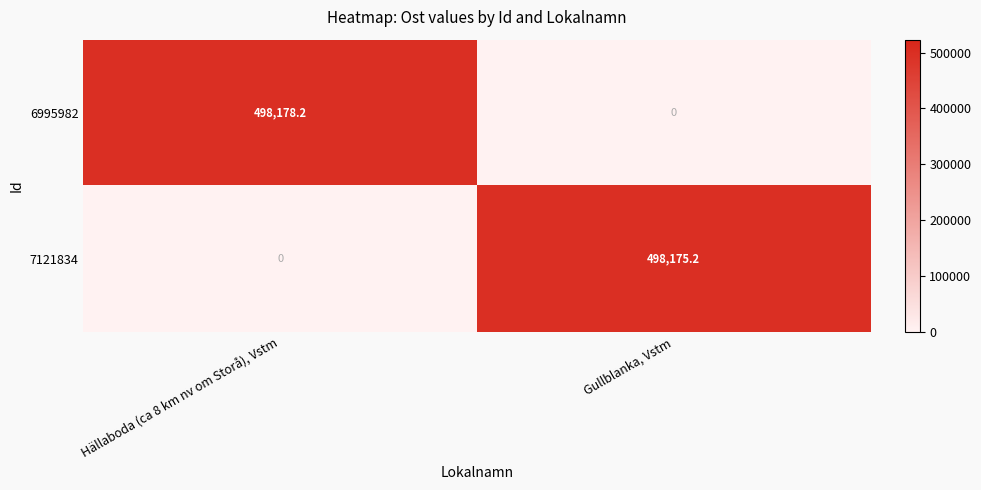

What is the sum of the 7121834 values at Hällaboda (ca 8 km nv om Storå), Vstm and Gullblanka, Vstm?

498175.2